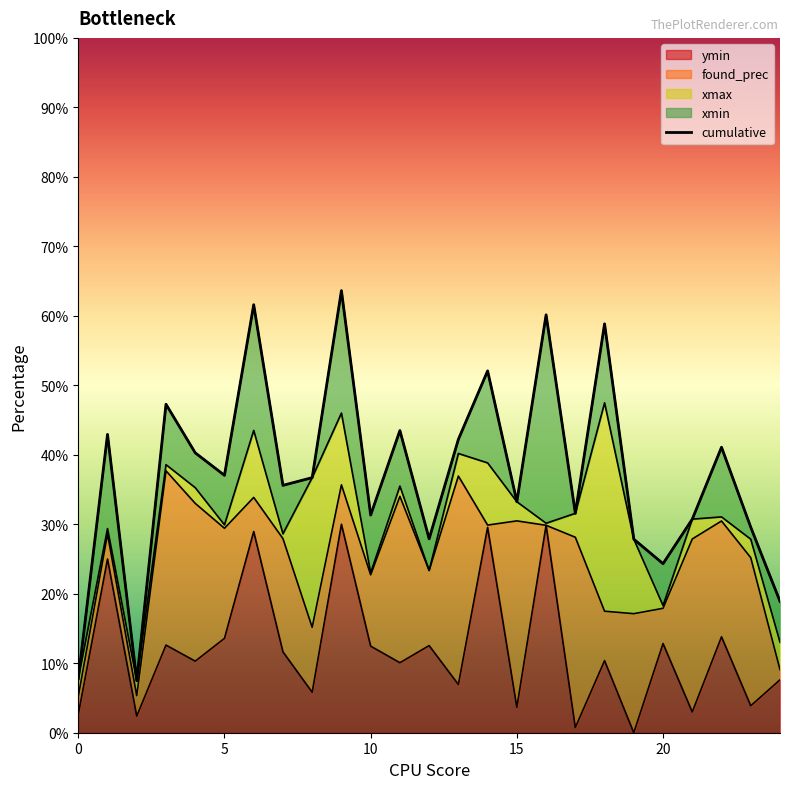

Is it true that the value at 17 is 0.5?

False